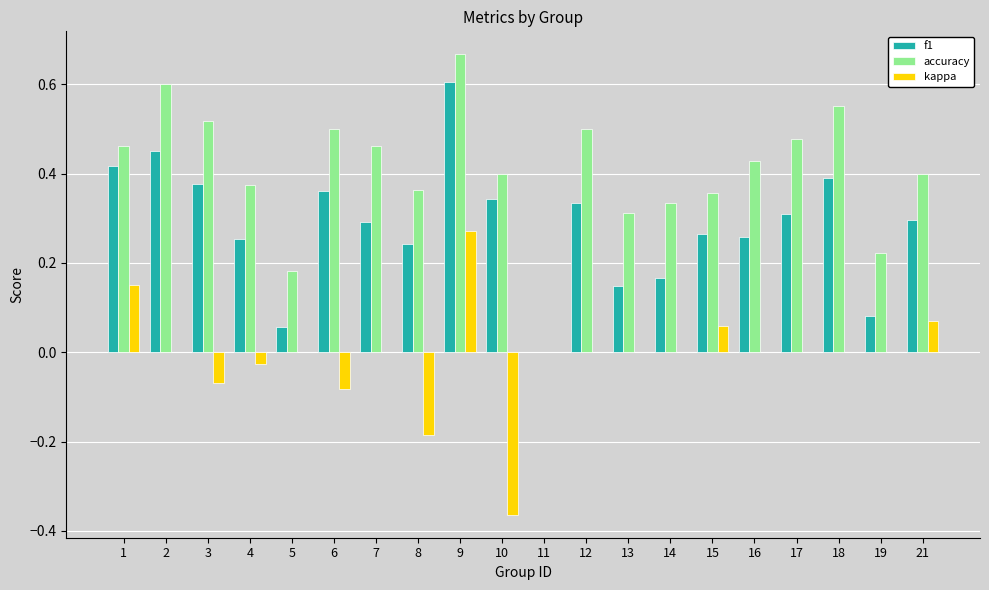

Does the chart contain stacked bars?

No